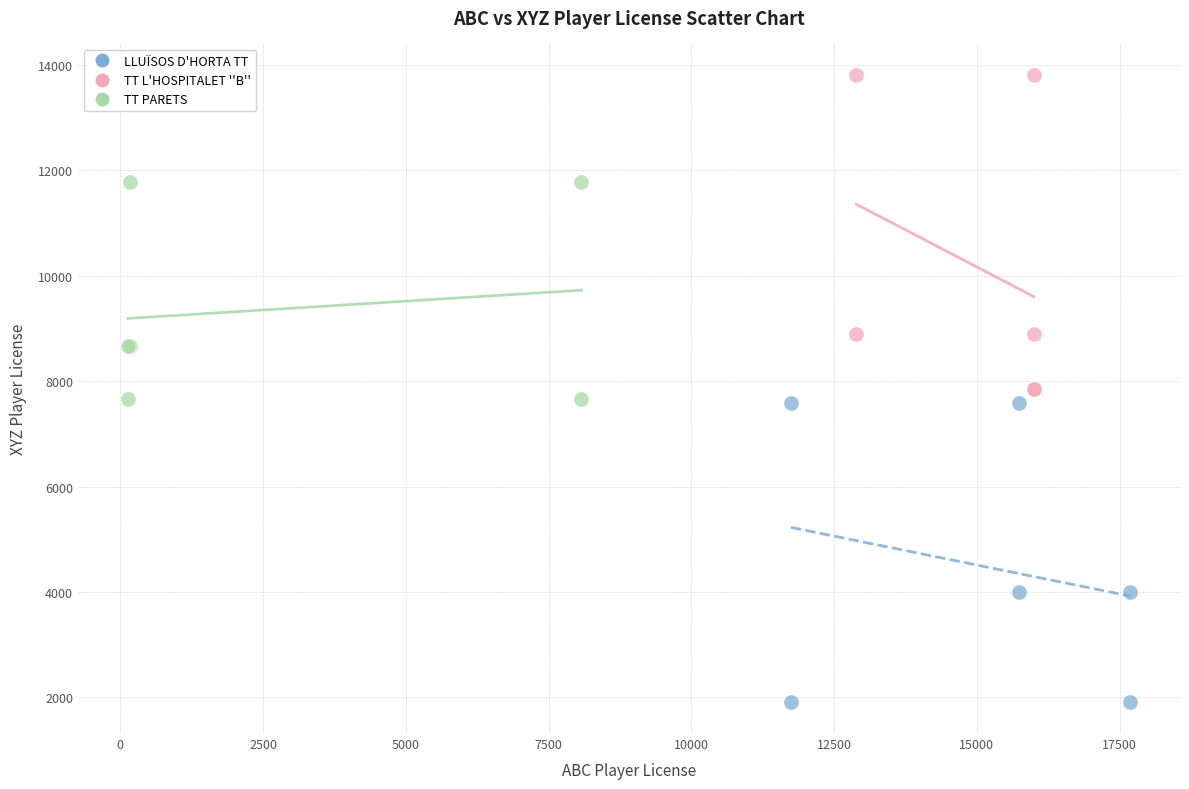

What are all the series names shown in the legend?

LLUÏSOS D'HORTA TT, TT L'HOSPITALET ''B'', TT PARETS